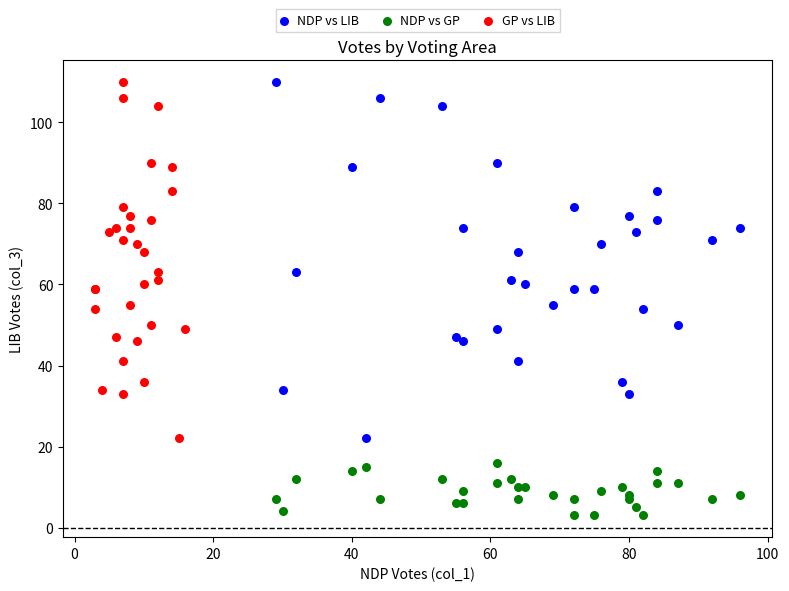

Which series reaches the minimum Y coordinate?

NDP vs GP